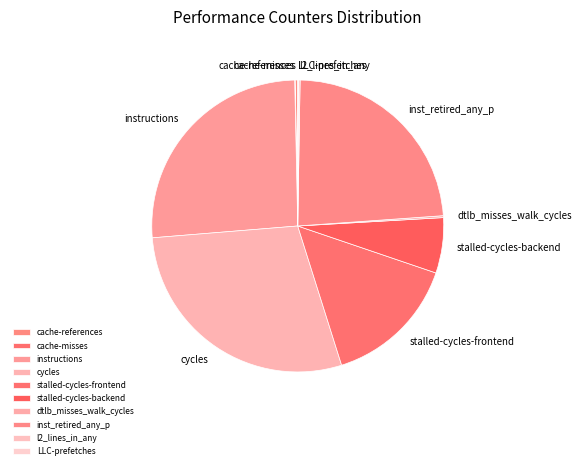

True or false: instructions accounts for 36% of the total.

False